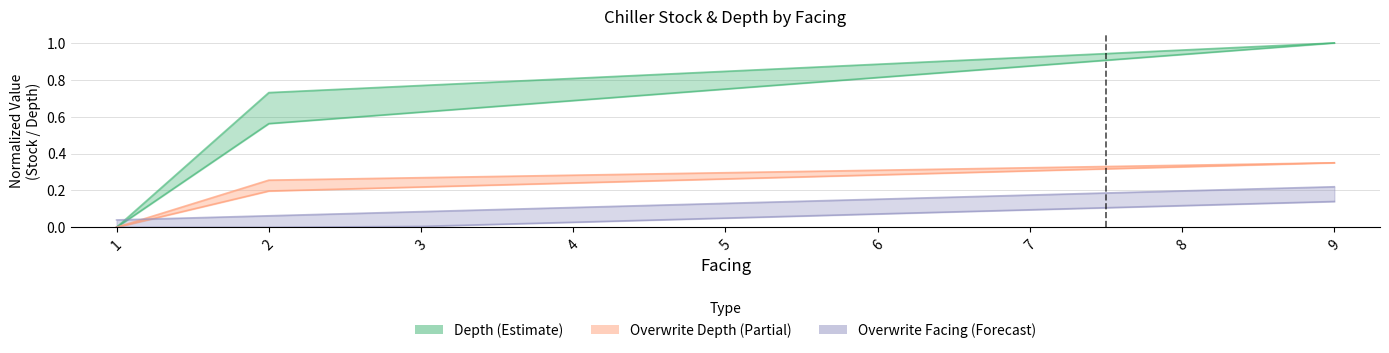

How many data points in Stock Count are above 0?

8